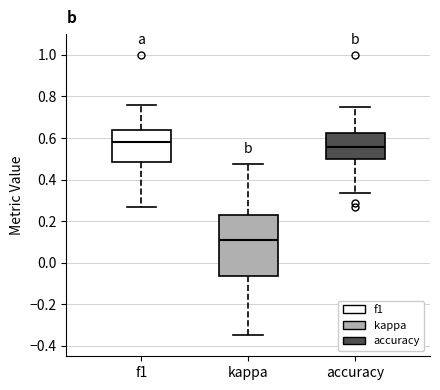

Comparing the boxes themselves (not the whiskers), which one is the tallest?

kappa